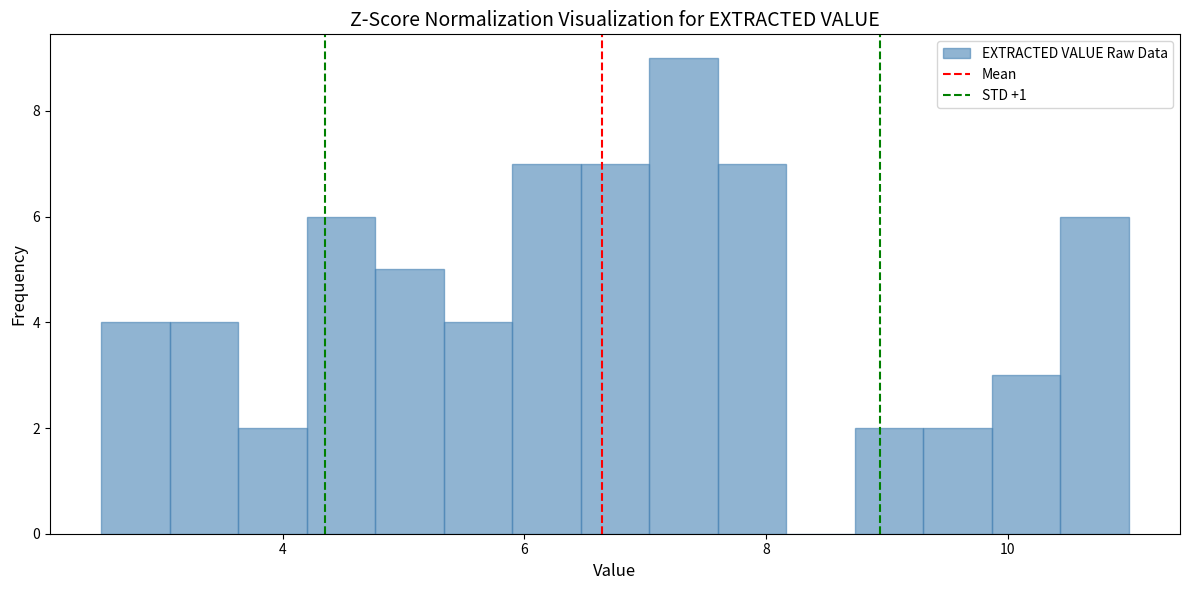

Around what value on the x-axis is the tallest bar? Give the approximate position of its centre, as read against the axis.

7.4